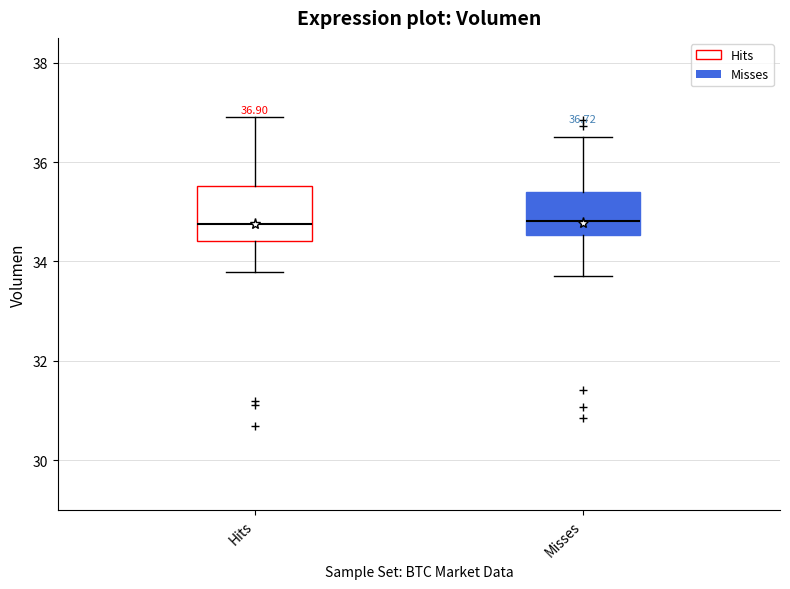

Which box is the tallest, from its lower edge to its upper edge?

Hits